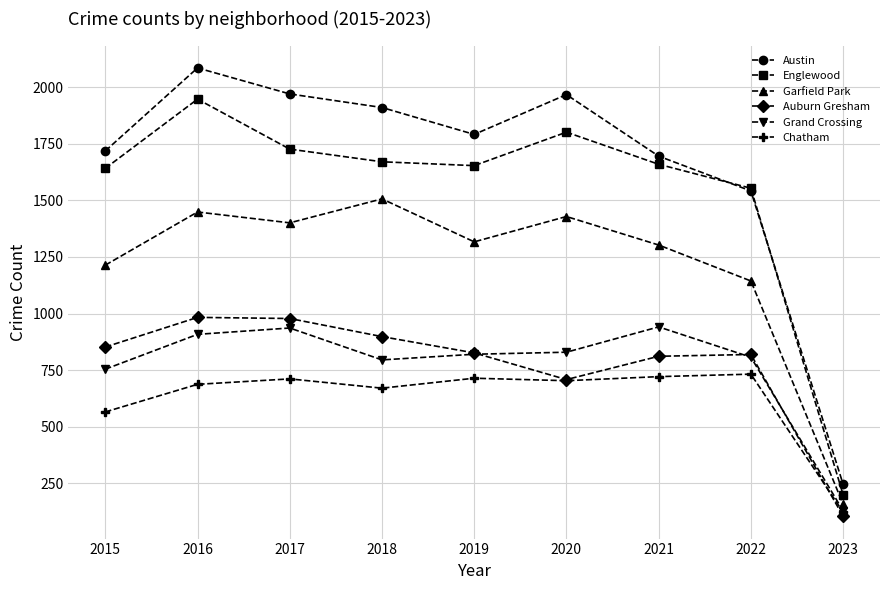

Between which two adjacent categories do Austin and Englewood first intersect?

2021 and 2022